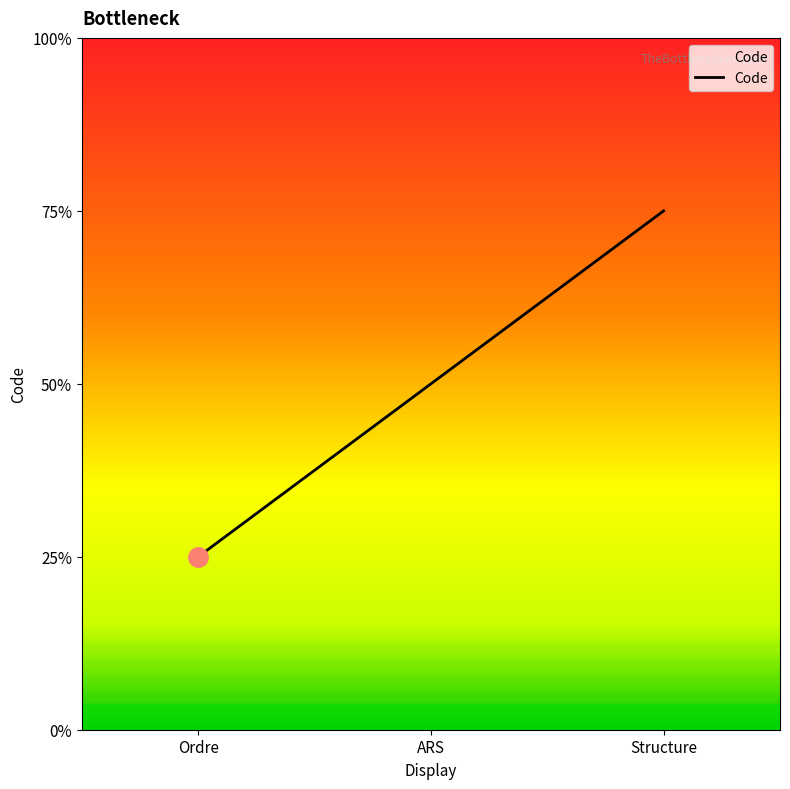

List the labels in order of value, largest first.

Structure, ARS, Ordre